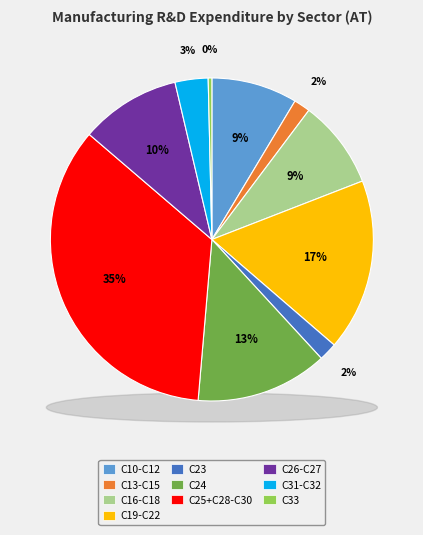

What is the change in value from C19-C22 to C26-C27?

-10122314.7